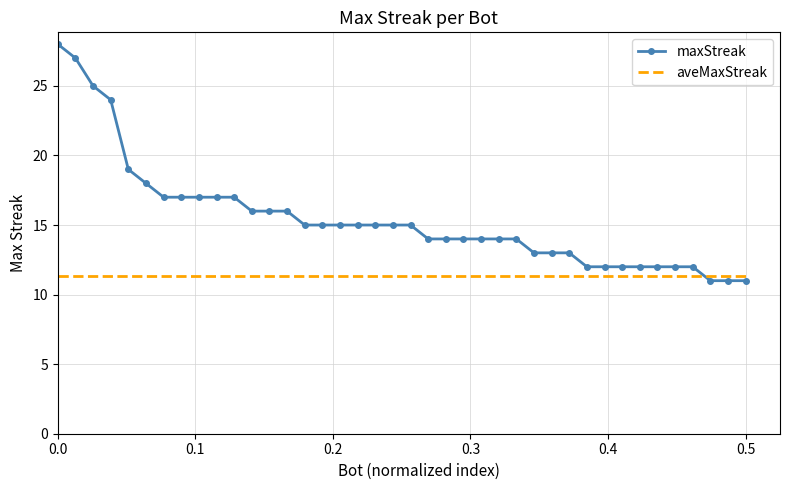

Which series has the largest range (max minus min)?

maxStreak